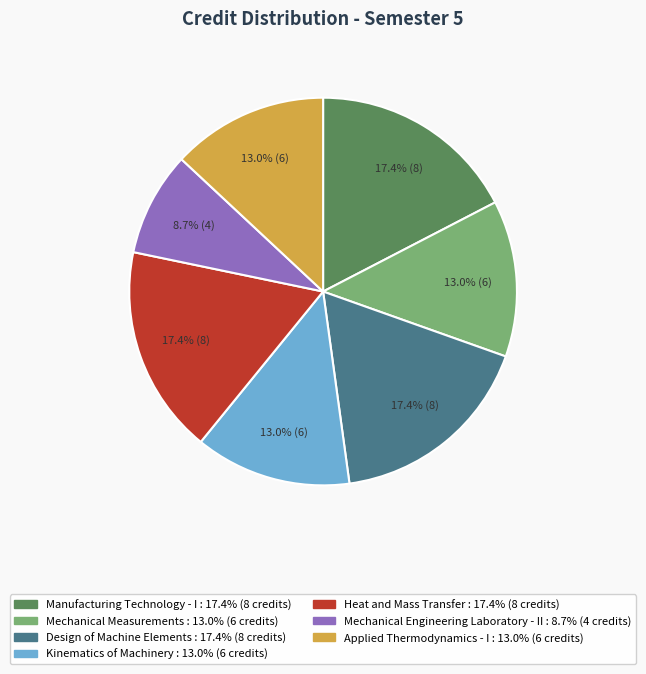

Which slice is the smallest?

Mechanical Engineering Laboratory - II